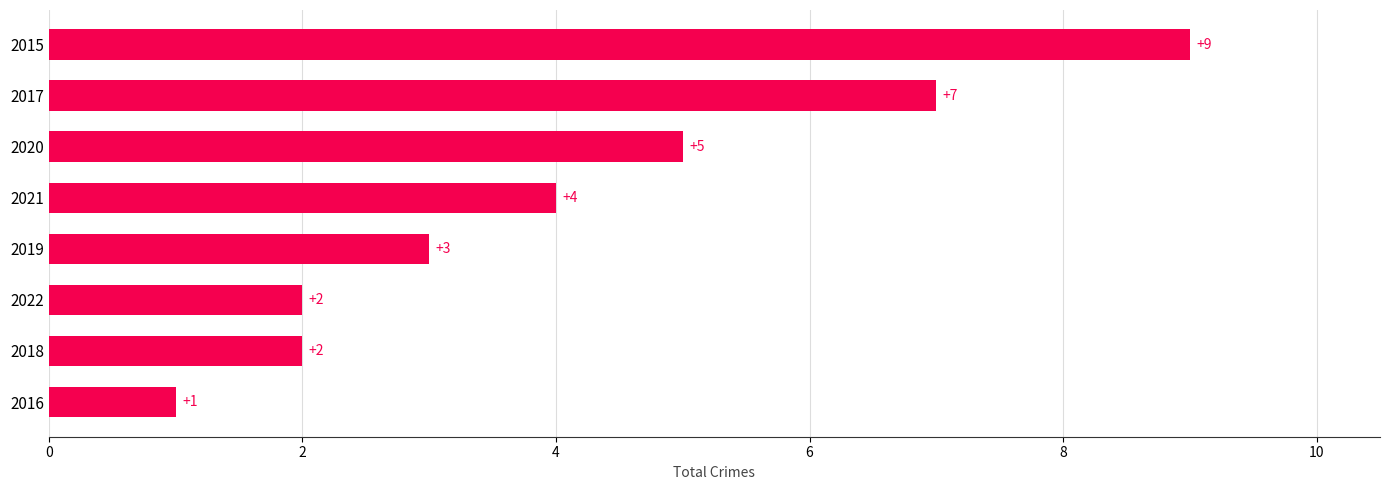

Which has a higher value, 2022 or 2016?

2022